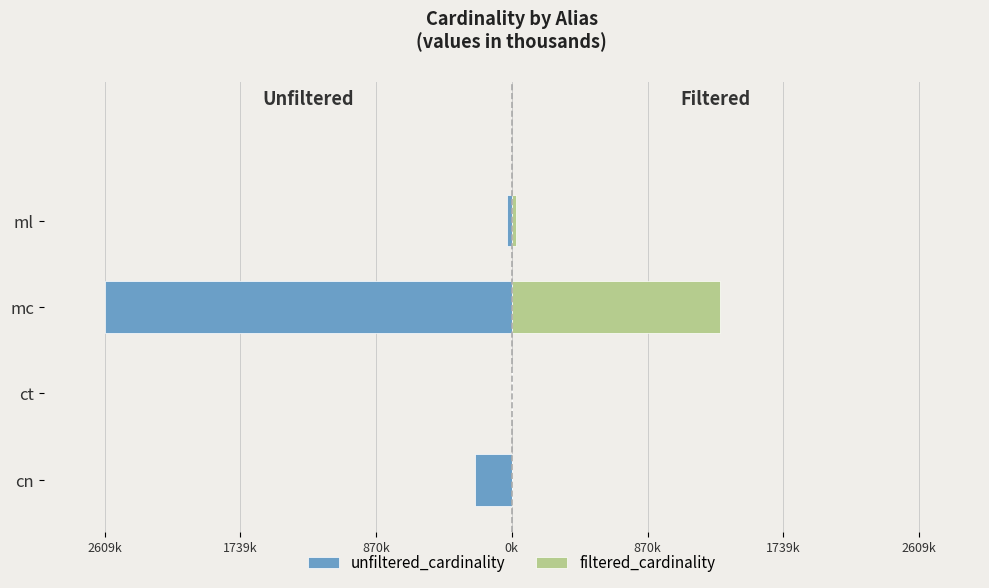

How many bars are there in total?

8